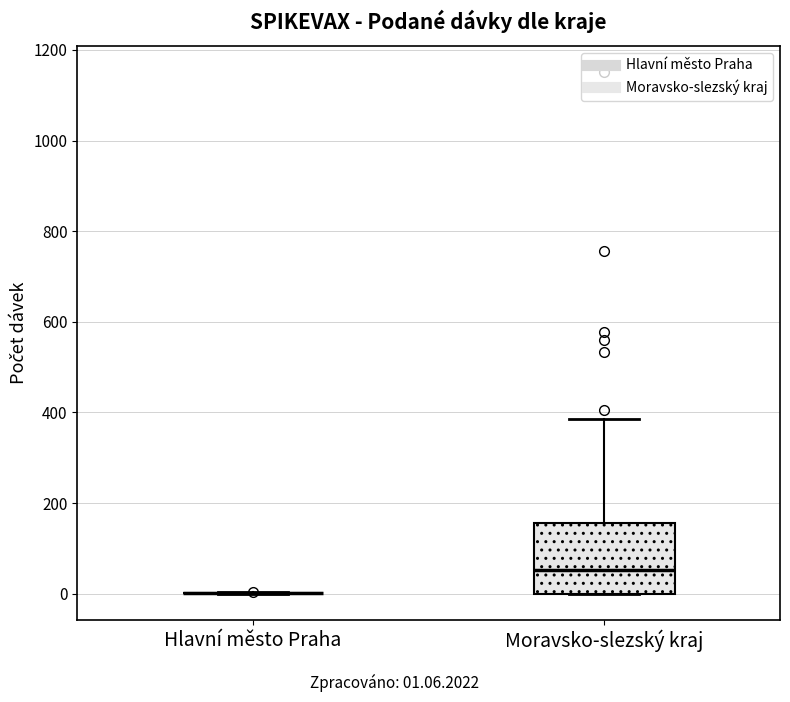

Which box is the tallest, from its lower edge to its upper edge?

Moravsko-slezský kraj